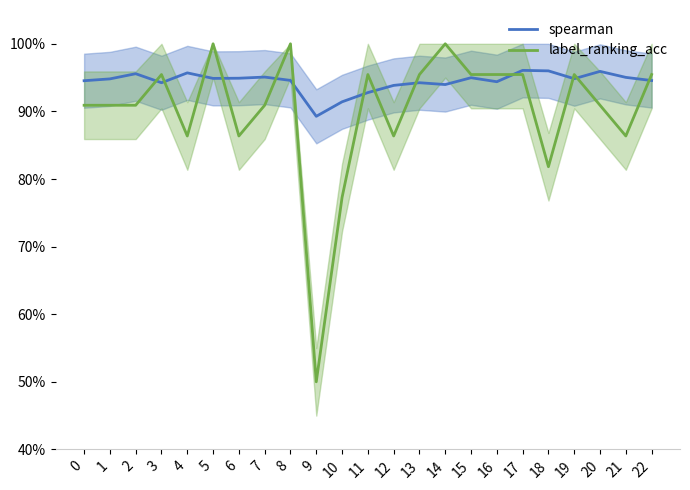

Reading left to right, list all the values displayed in this chart.

spearman: 0.9	0.9	1.0	0.9	1.0	0.9	0.9	1.0	0.9	0.9	0.9	0.9	0.9	0.9	0.9	0.9	0.9	1.0	1.0	0.9	1.0	1.0	0.9
label_ranking_acc: 0.9	0.9	0.9	1.0	0.9	1.0	0.9	0.9	1.0	0.5	0.8	1.0	0.9	1.0	1.0	1.0	1.0	1.0	0.8	1.0	0.9	0.9	1.0